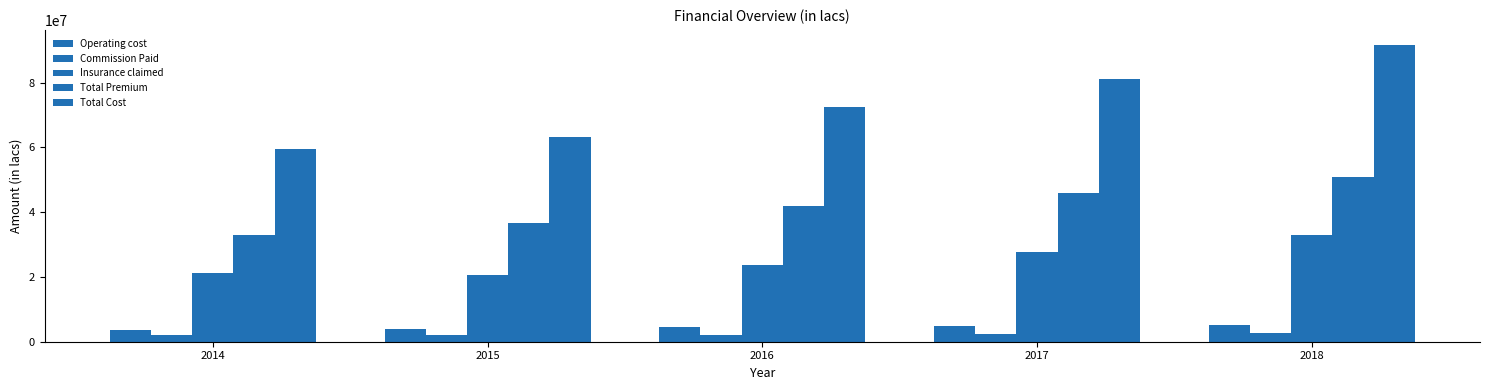

How many values in the Total Premium series are below 41847662?

2